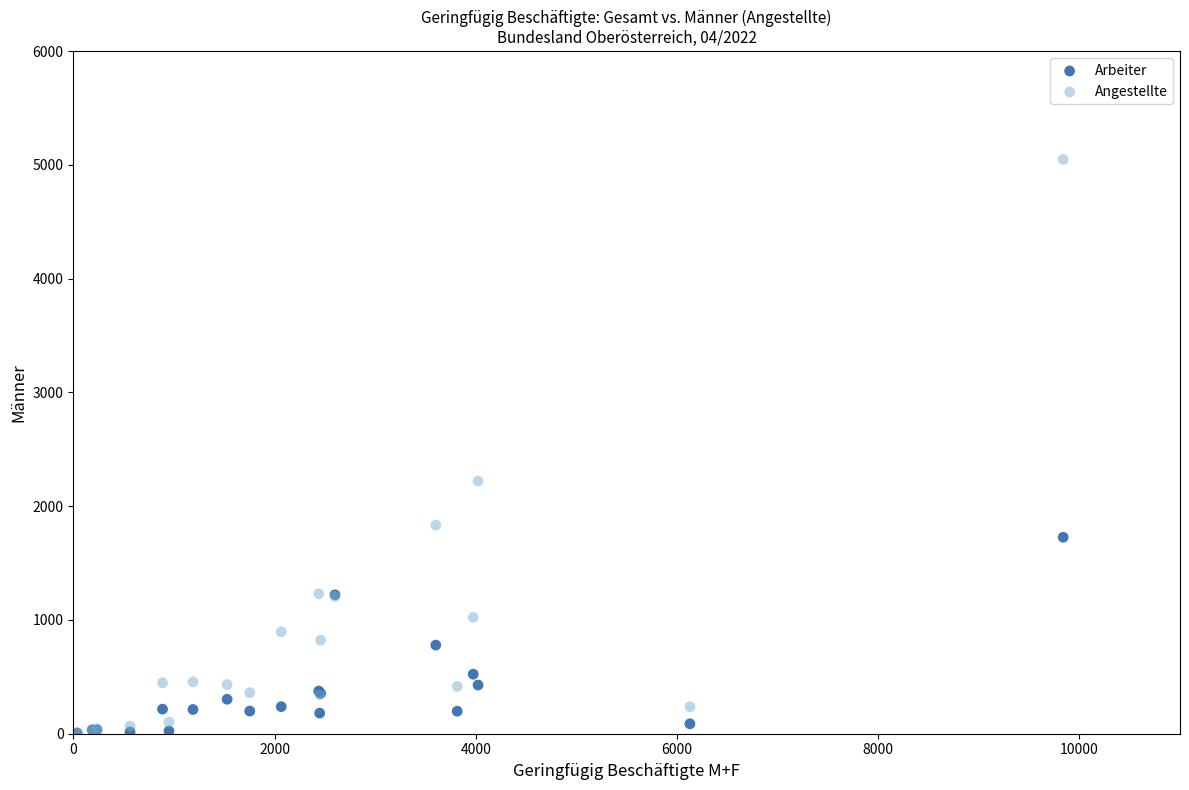

In the Angestellte series, what Y value is closest to 2528?

2221